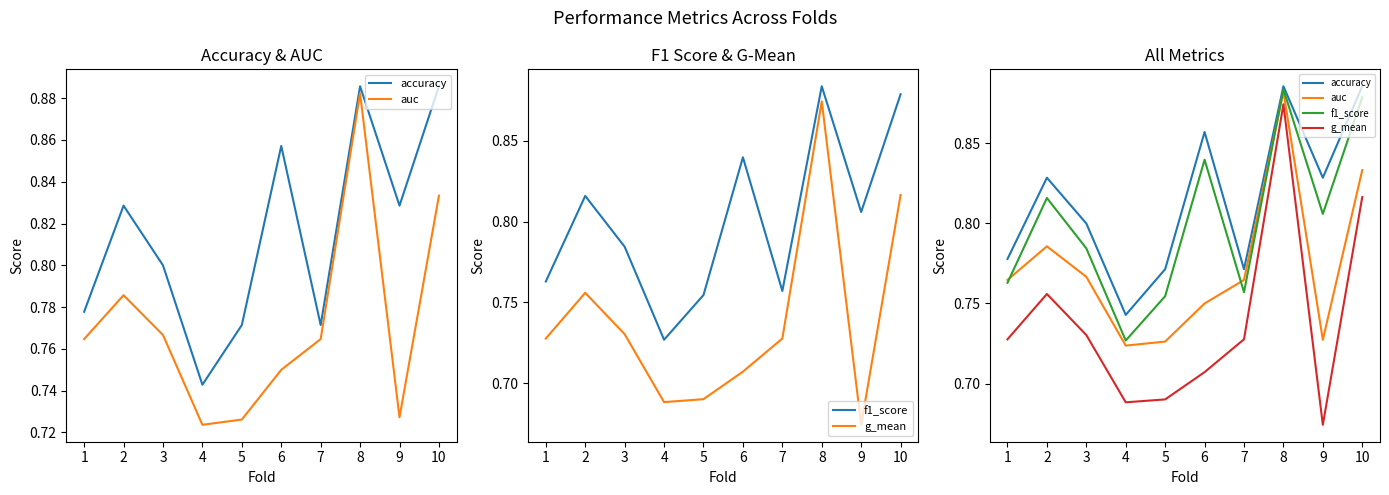

Reading right to left, extract all data points from this chart.

accuracy: 0.9	0.8	0.9	0.8	0.9	0.8	0.7	0.8	0.8	0.8
auc: 0.8	0.7	0.9	0.8	0.8	0.7	0.7	0.8	0.8	0.8
f1_score: 0.9	0.8	0.9	0.8	0.8	0.8	0.7	0.8	0.8	0.8
g_mean: 0.8	0.7	0.9	0.7	0.7	0.7	0.7	0.7	0.8	0.7